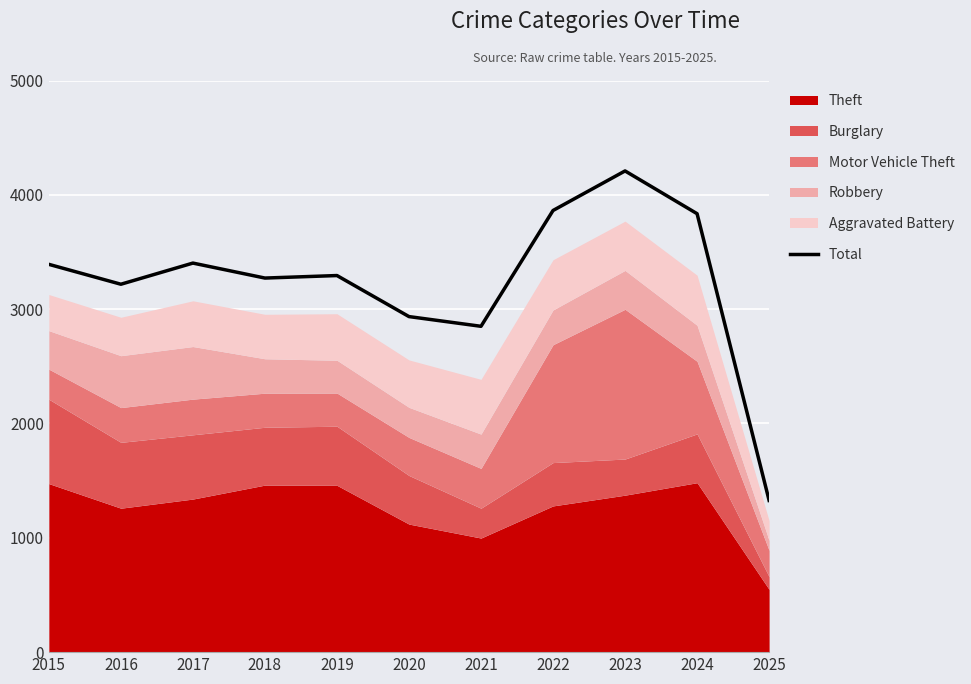

What is the difference between the maximum and minimum values?

2882